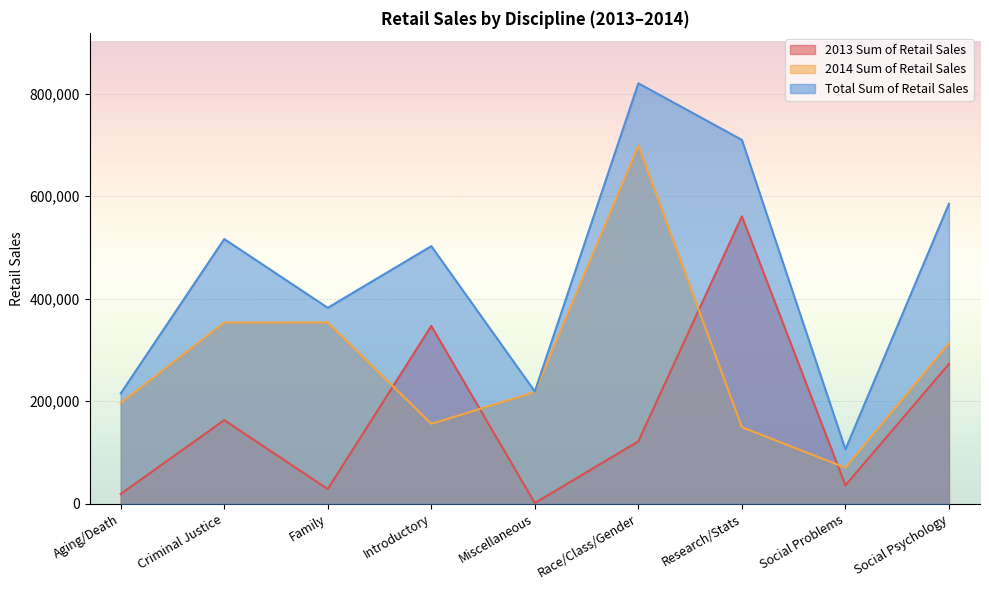

Which series changed the most between Criminal Justice and Social Psychology?

2013 Sum of Retail Sales